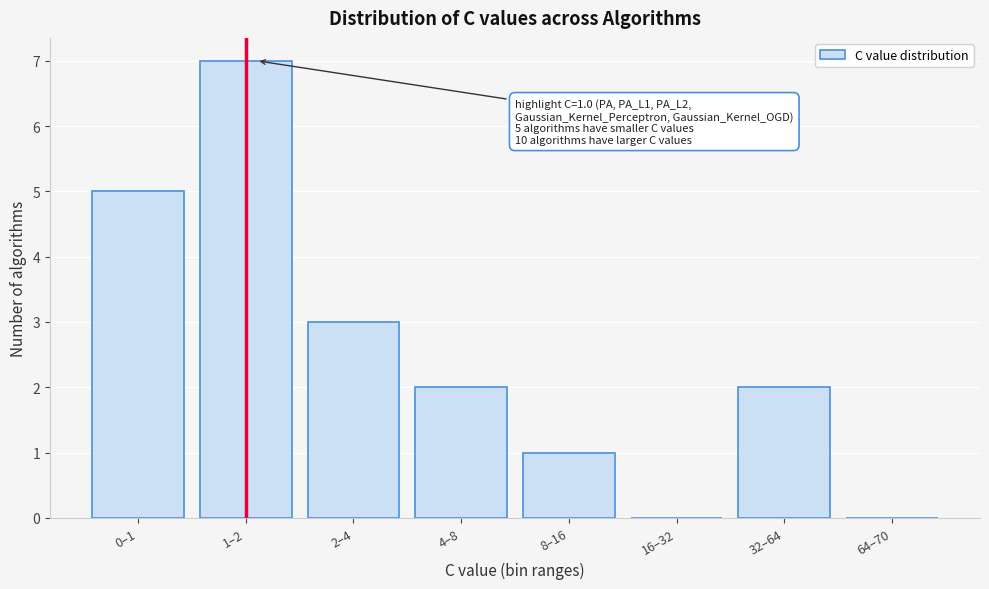

Reading left to right, what are all the values shown in this chart?

0–1=5	1–2=7	2–4=3	4–8=2	8–16=1	16–32=0	32–64=2	64–70=0